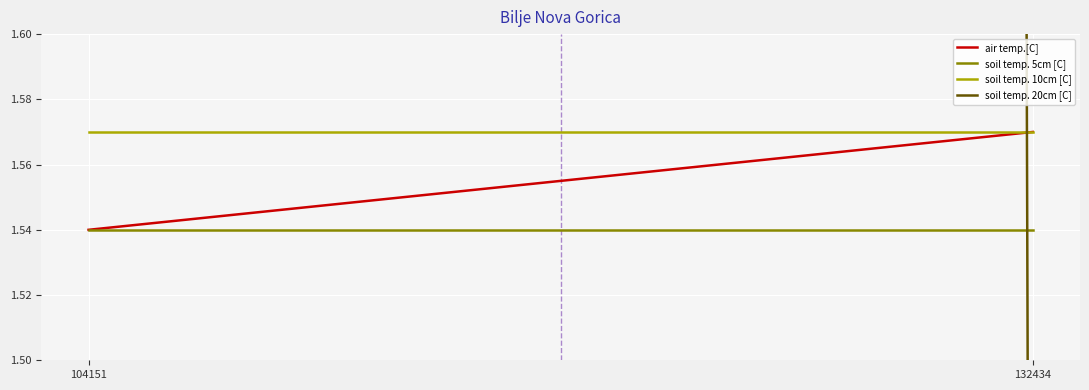

Is the value of soil temp. 20cm [C] at 104151 greater than the value of air temp.[C] at 132434?

Yes